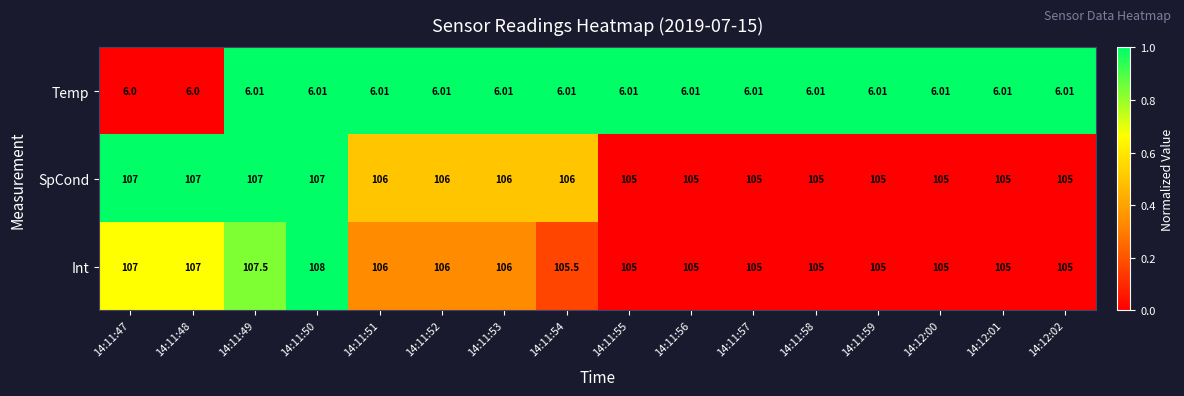

Which series changed the most between 14:11:52 and 14:11:54?

Int